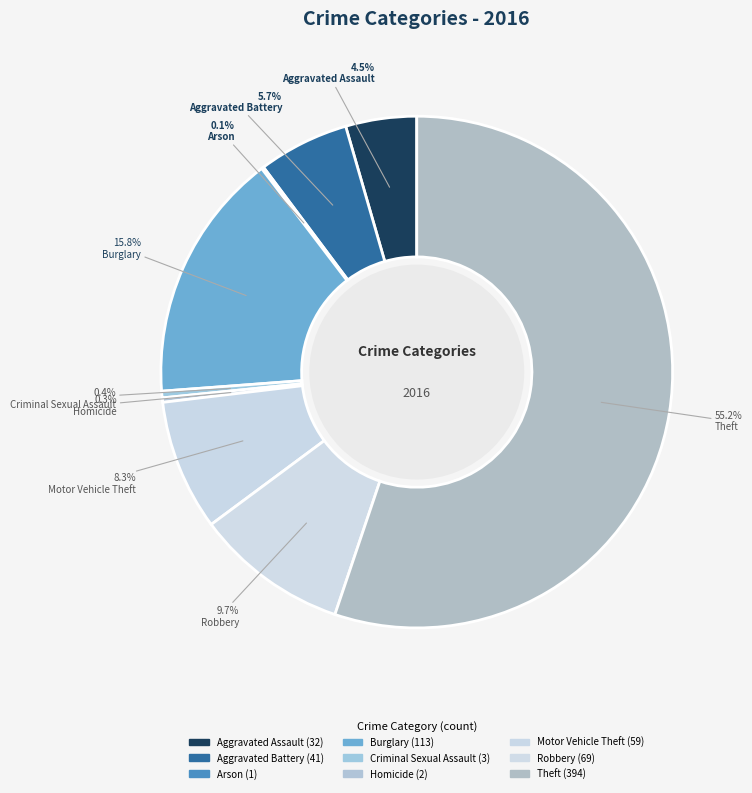

Which slice is the largest?

Theft